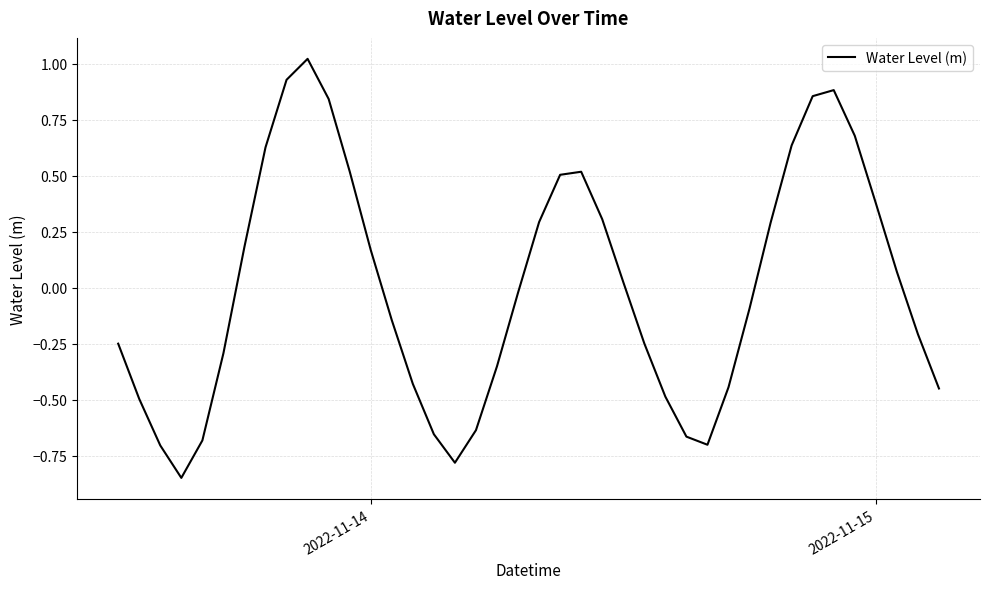

What is the difference between the maximum and minimum values?

1.9